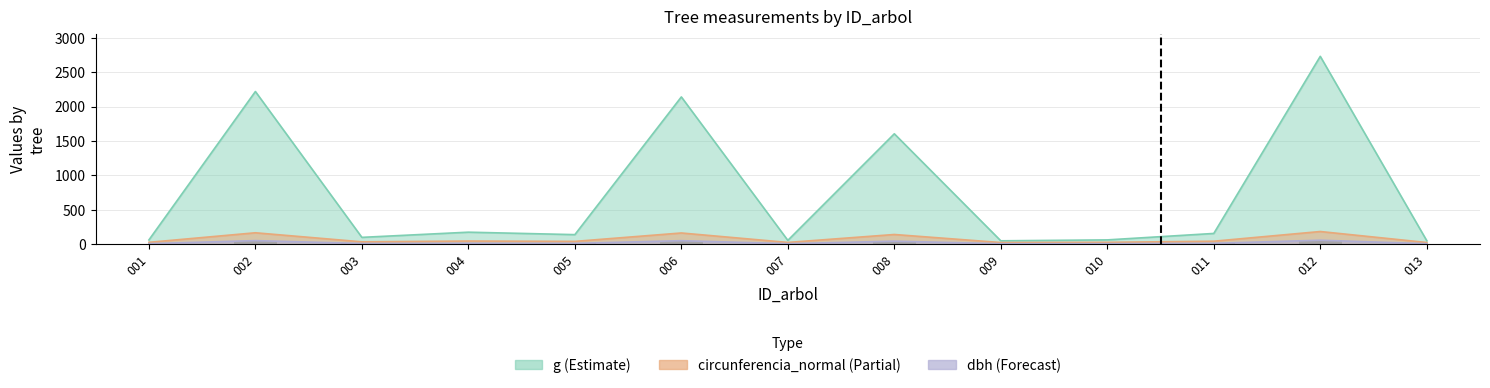

Which series has the largest range (max minus min)?

g